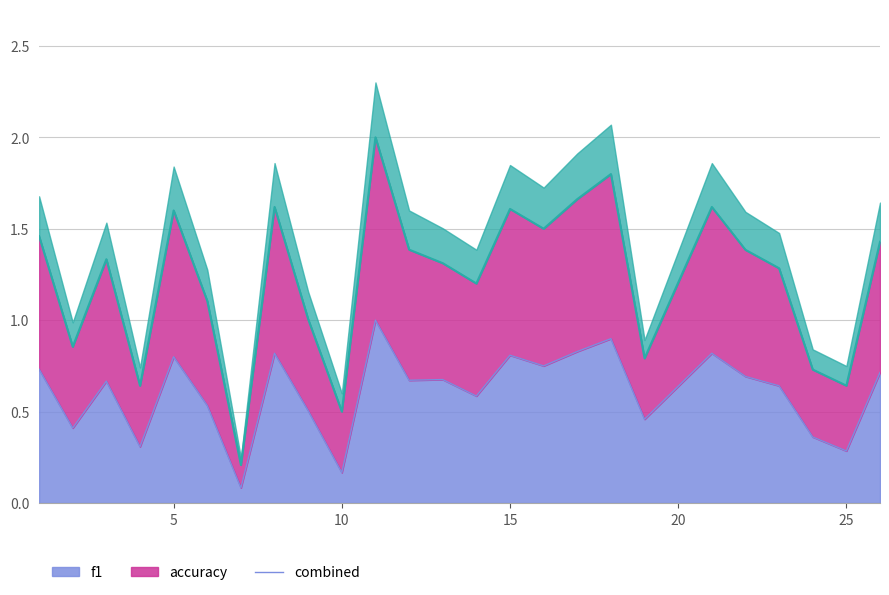

What is the sum of the f1 values at 2 and 7?

0.5